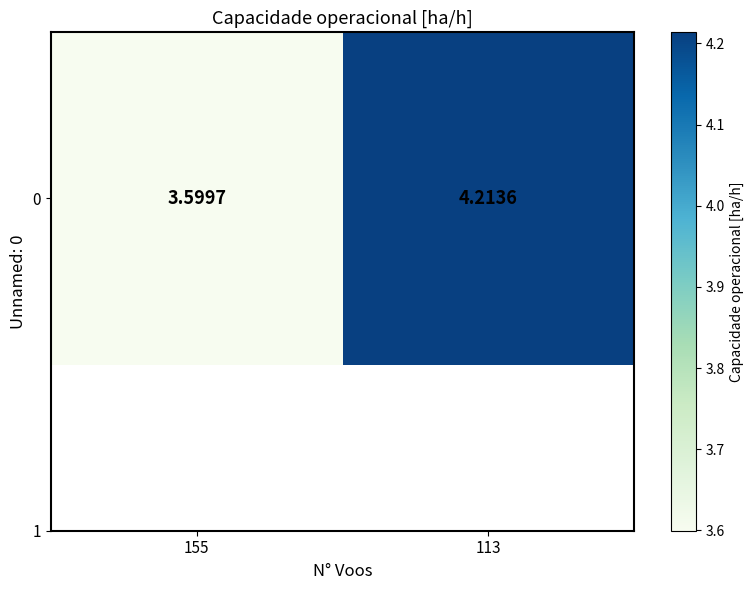

Where is the data nearest to the value 3?

155